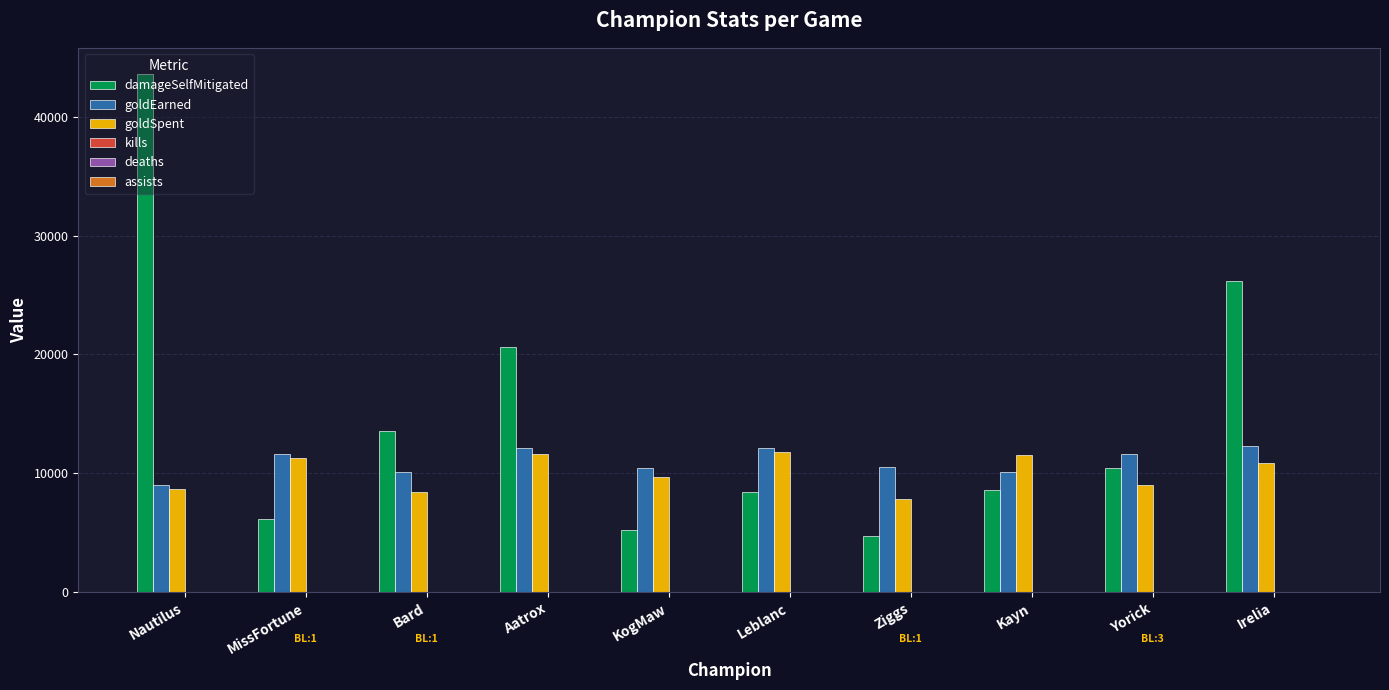

Which series has the largest range (max minus min)?

damageSelfMitigated